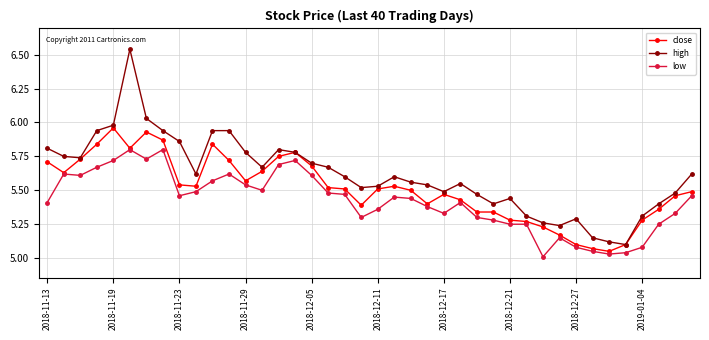

True or false: low and high intersect in this chart.

False